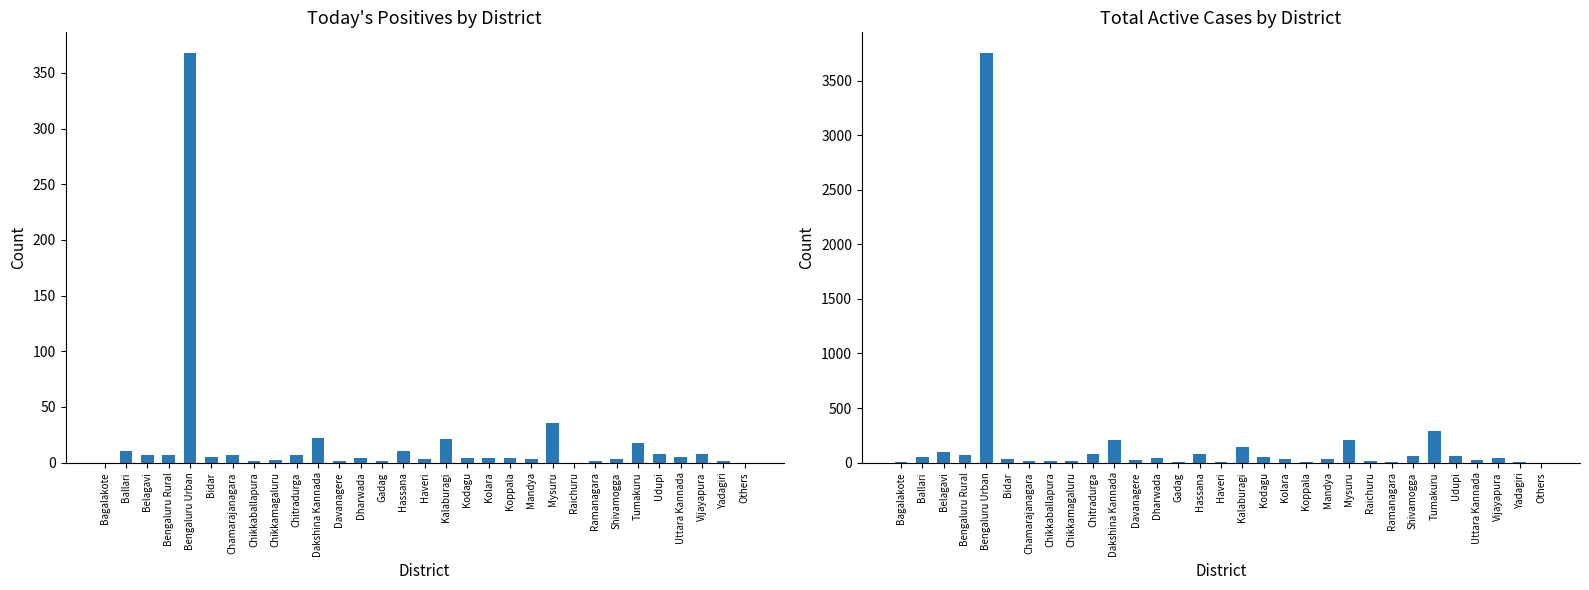

What is the label of the 29th bar from the right?

Belagavi